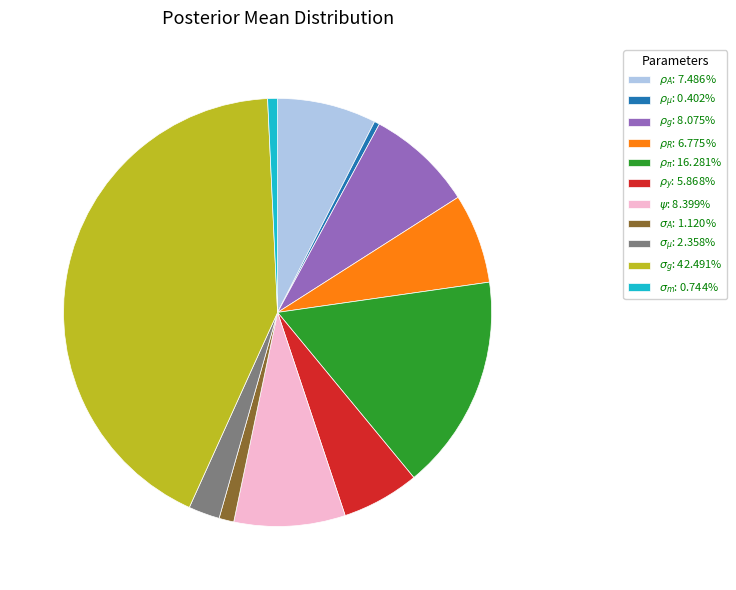

Count the number of slices in the pie.

11